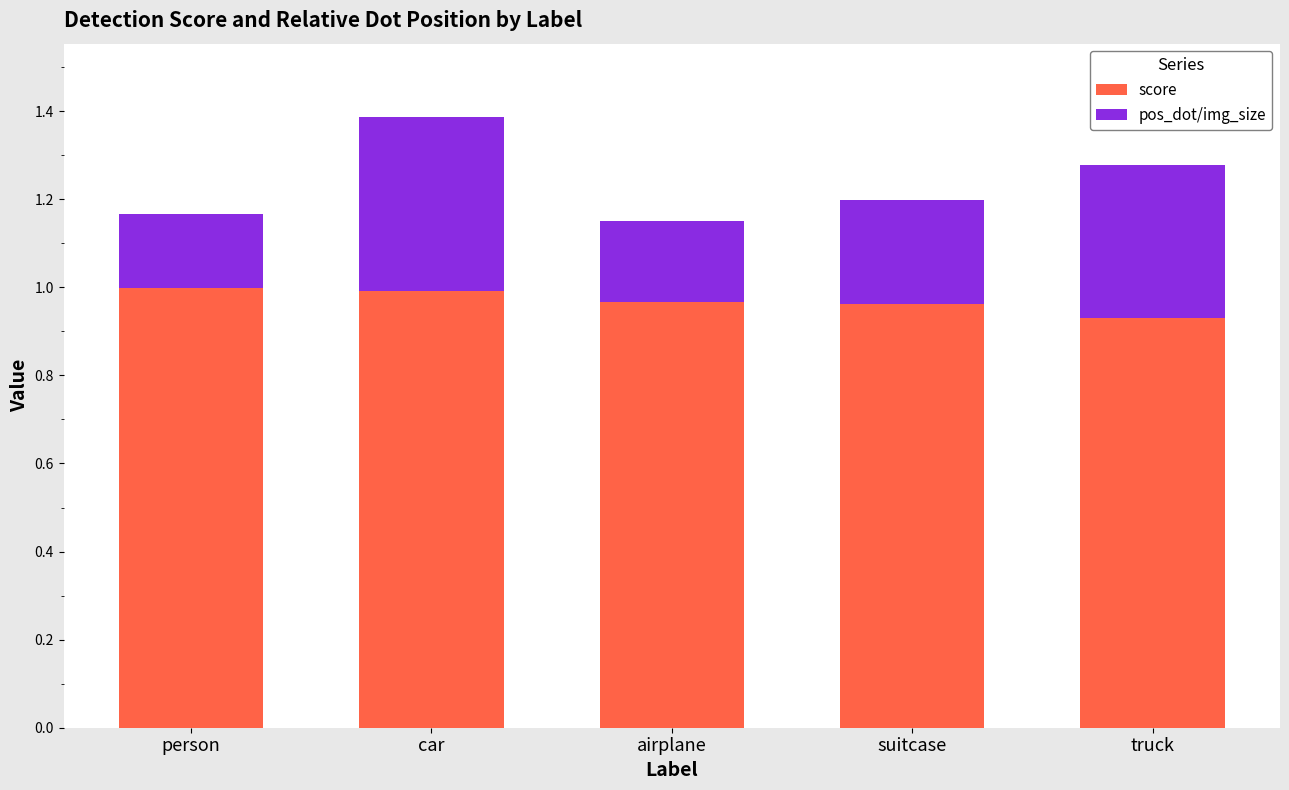

True or false: score has a value of 1.0 at suitcase.

True